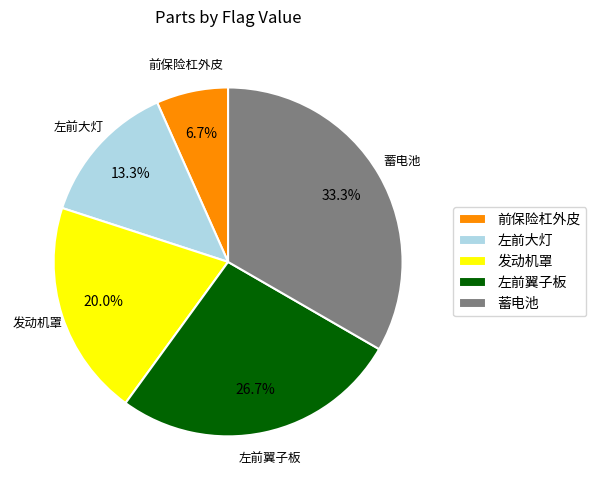

What percentage do 发动机罩 and 左前大灯 together represent?

33.3%